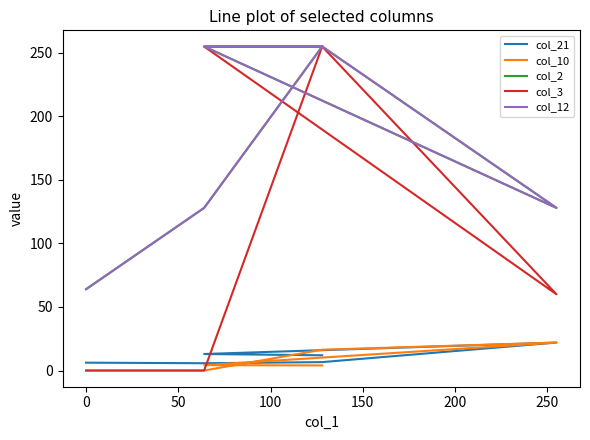

Reading left to right, what are all the values shown in this chart?

col_21: 6.2	5.7	6.6	22.0	13.0	12.0
col_10: 0.0	0.0	16.4	22.0	4.2	4.0
col_2: 64.0	128.0	255.0	128.0	255.0	255.0
col_3: 0.0	0.0	255.0	60.0	255.0	255.0
col_12: 64.0	128.0	255.0	128.0	255.0	255.0